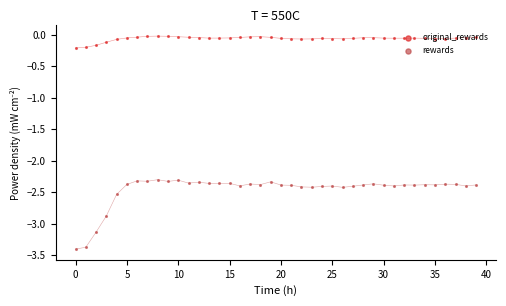

What is the total value across all series at 34?

-2.4